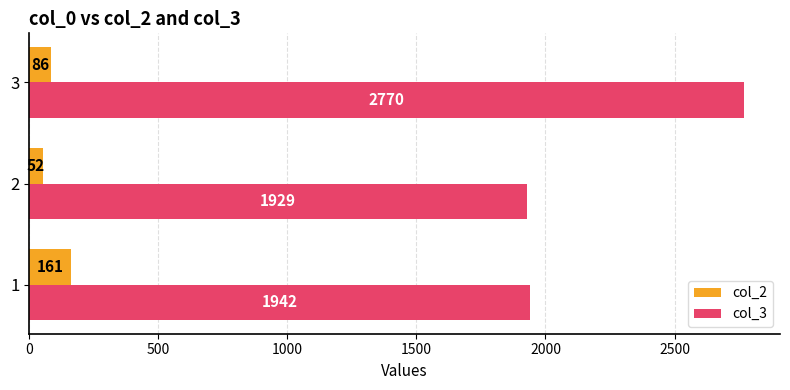

Between 1 and 3, which series saw the biggest shift?

col_3